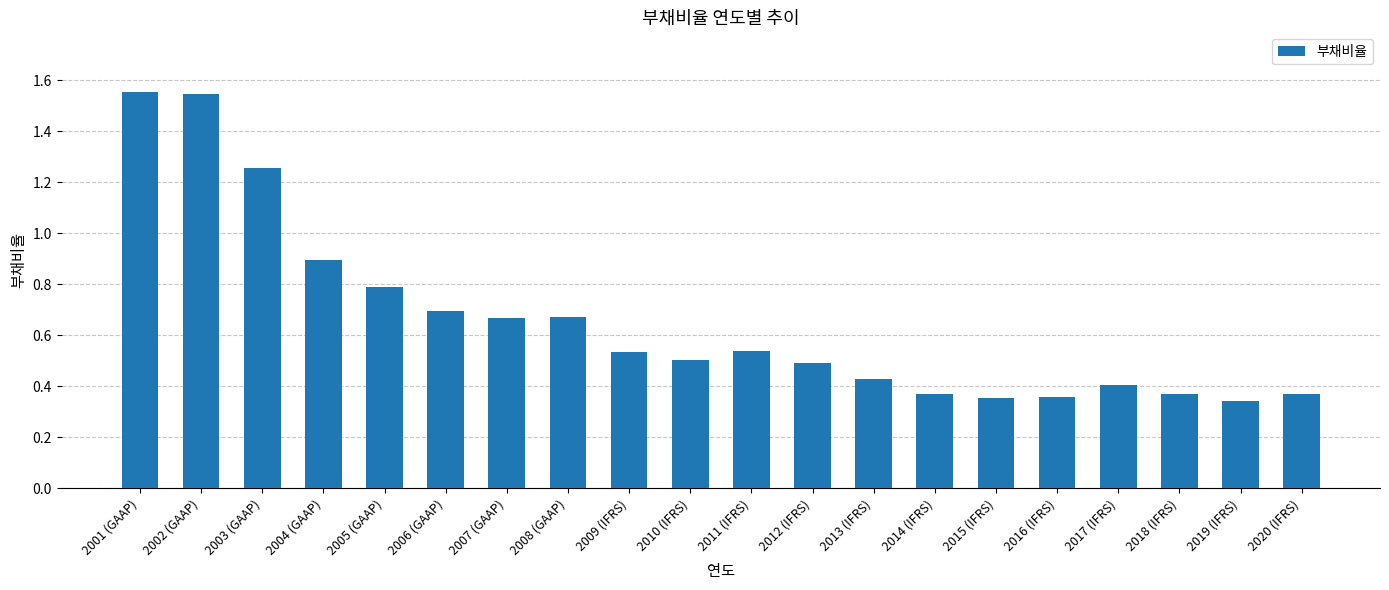

Does the chart contain stacked bars?

No